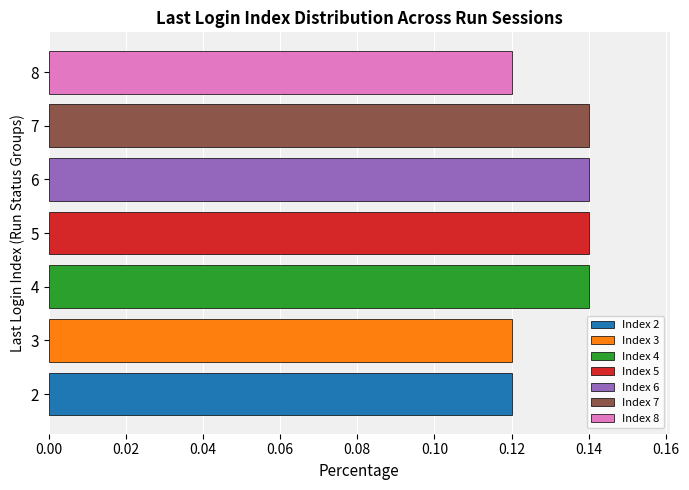

Between 8 and 6, which is larger?

6